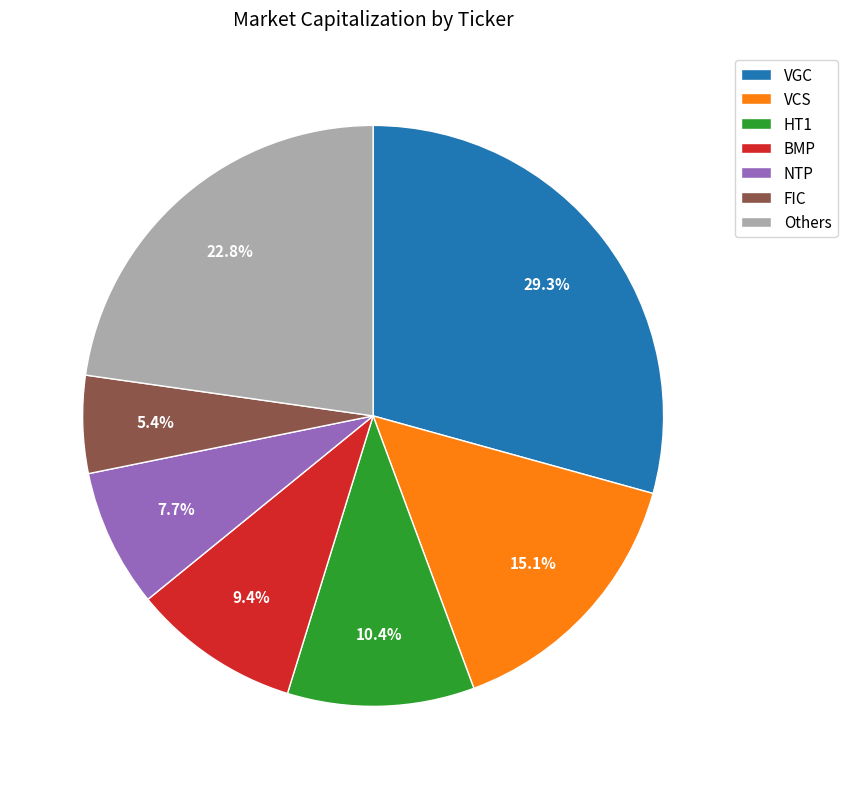

What is the largest slice in the pie chart?

VGC